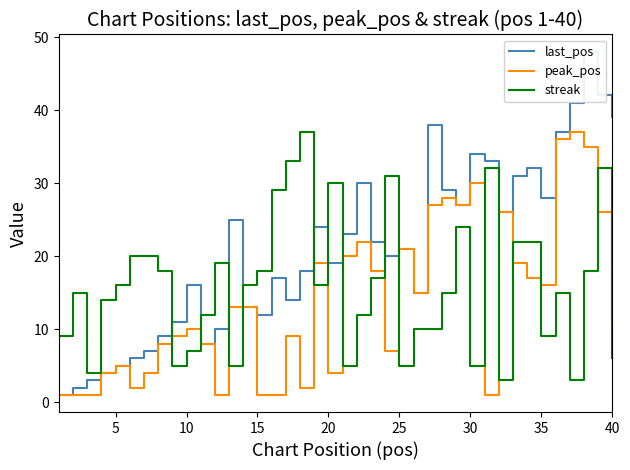

How many intersections are there between streak and last_pos?

9